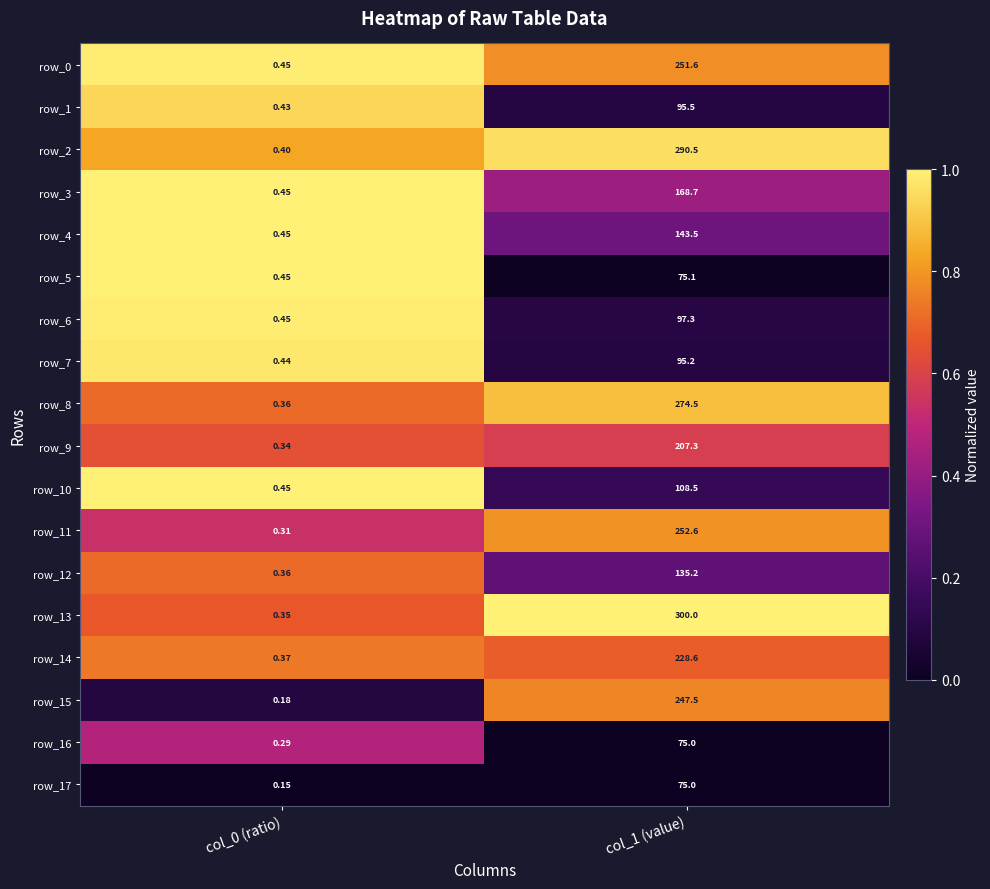

Is the value of row_11 at col_0 (ratio) greater than the value of row_14 at col_0 (ratio)?

No